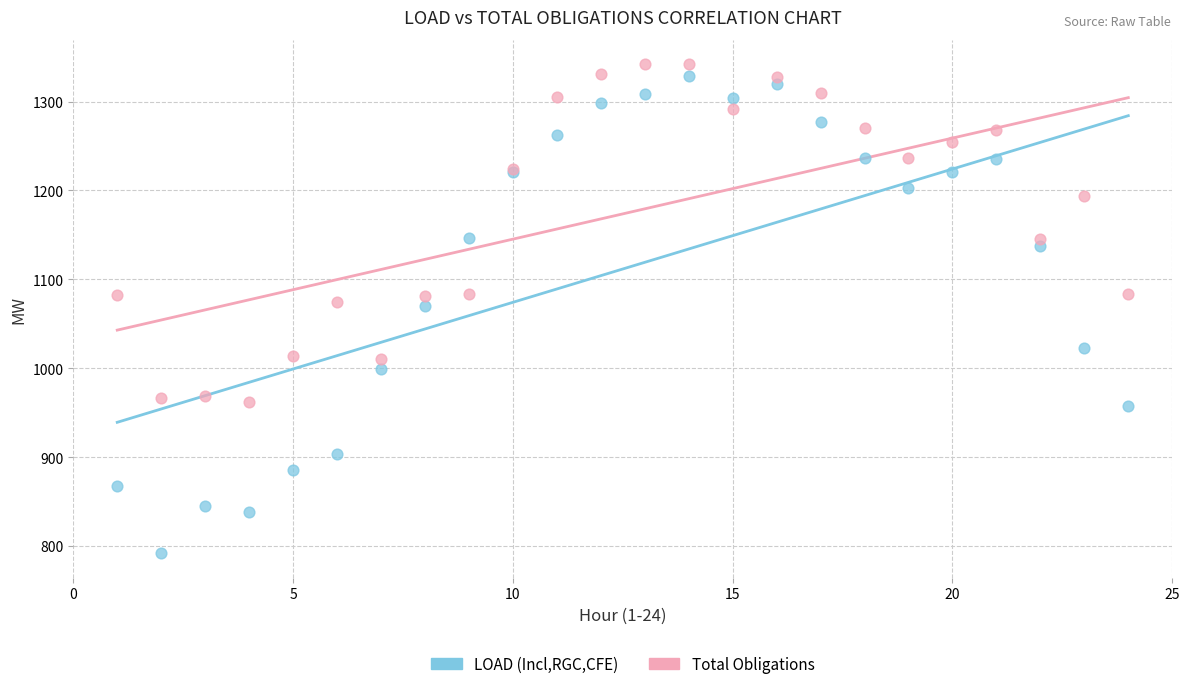

What is the X range (max minus min) for the scatter plot?

23